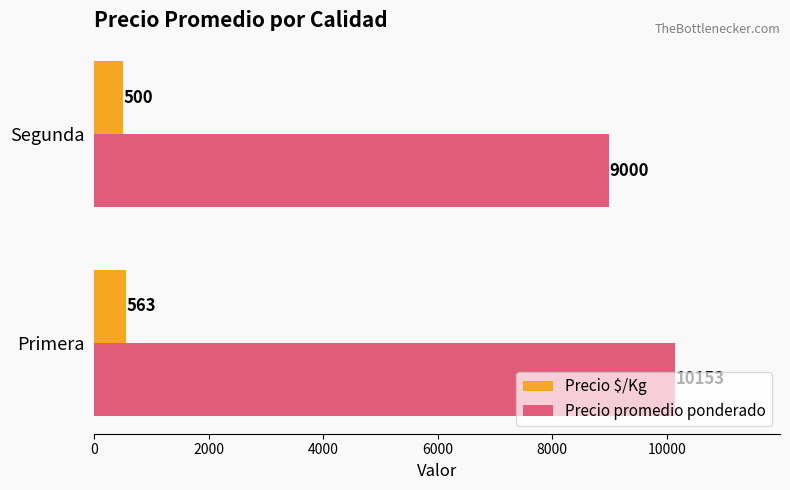

The Precio $/Kg series shows 500 at Segunda. True or false?

True